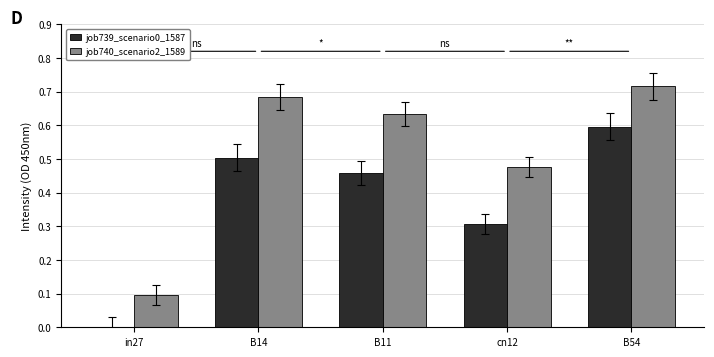

True or false: job740_scenario2_1589 has a value of 0.6 at B11.

True